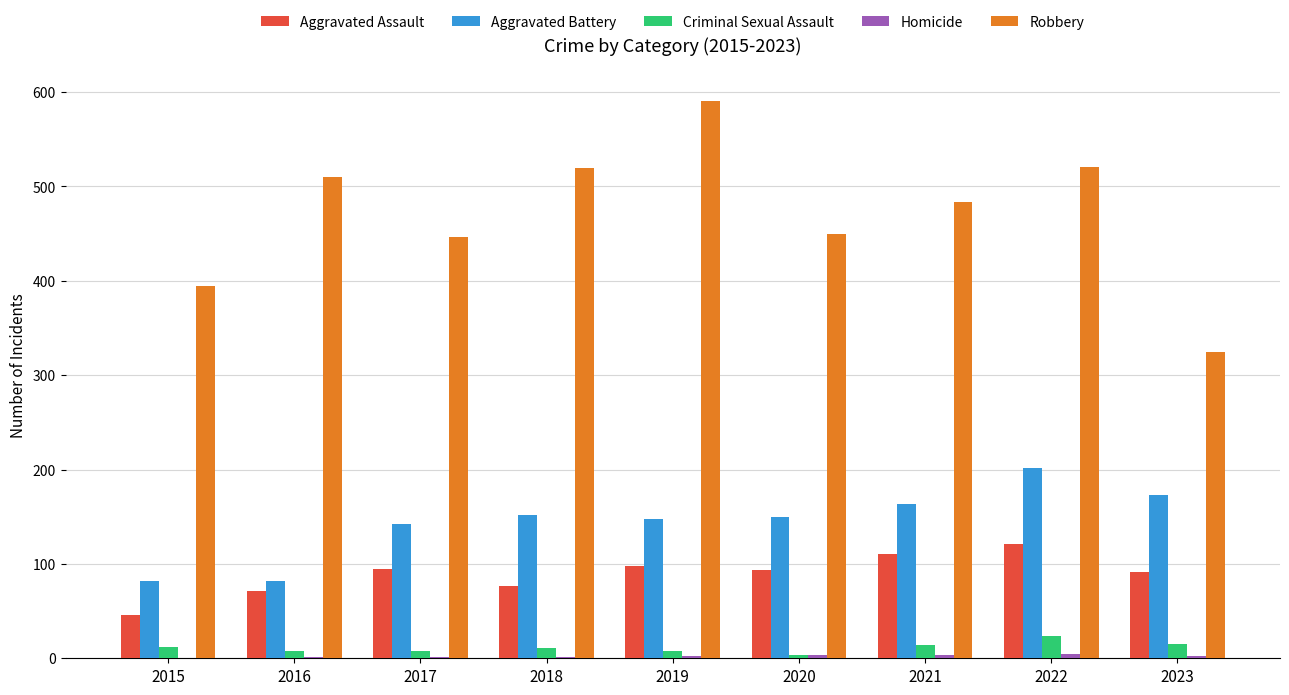

The Robbery series shows 325 at 2023. True or false?

True